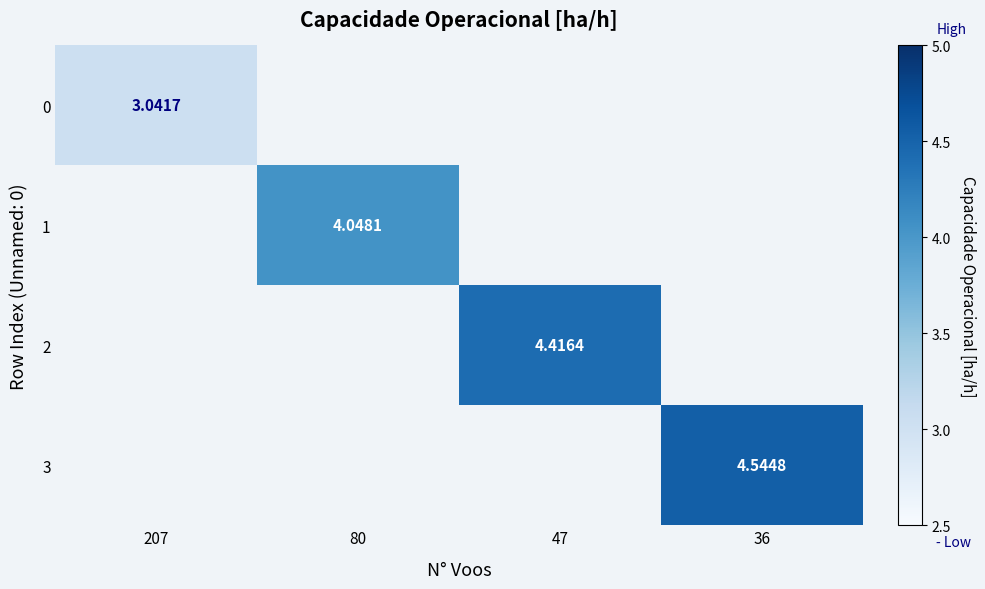

Count the number of categories in the chart.

4